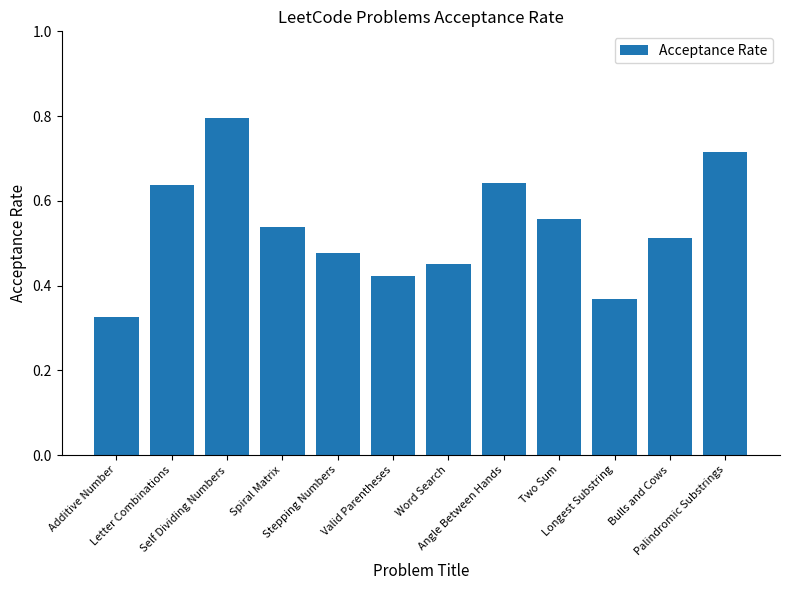

What is the label of the 2nd bar from the right?

Bulls and Cows